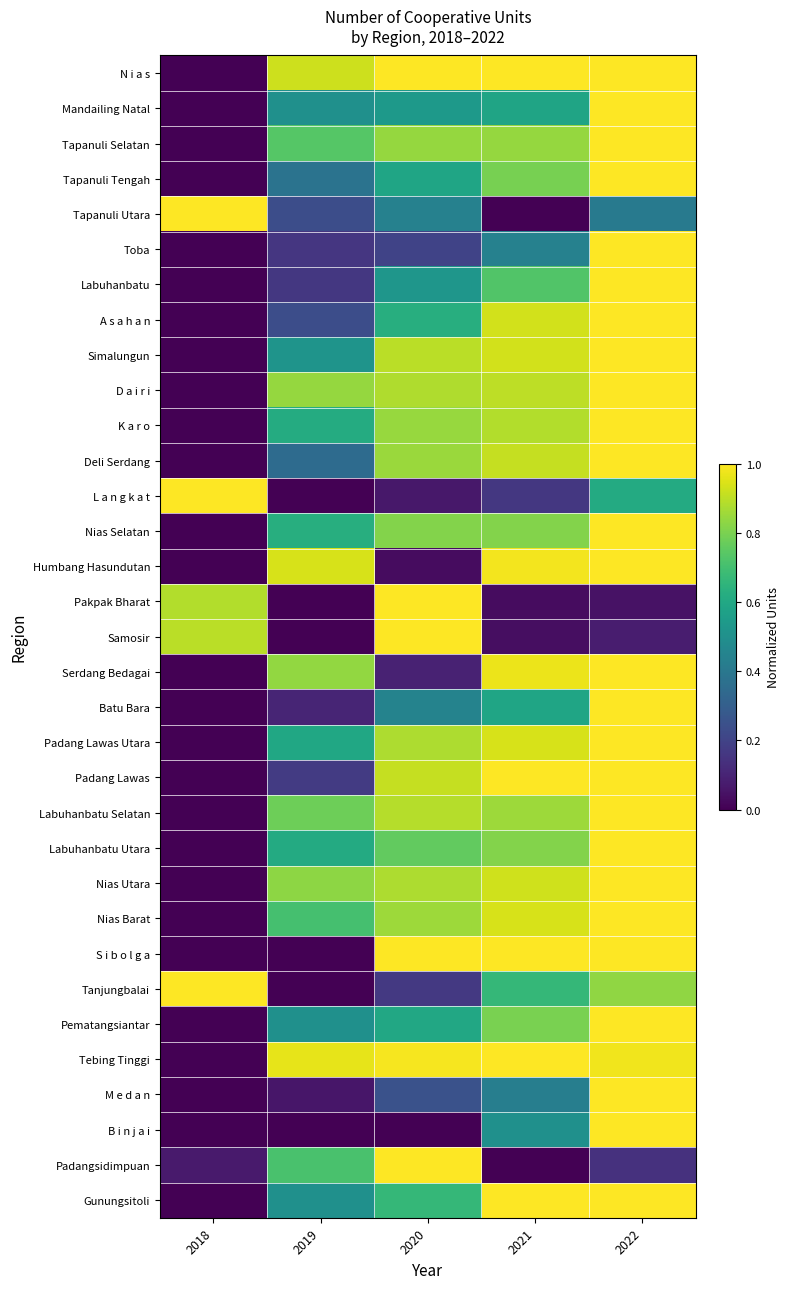

Reading left to right, list all the values displayed in this chart.

N i a s: 2018=0.0	2019=0.9	2020=1.0	2021=1.0	2022=1.0
Mandailing Natal: 2018=0.0	2019=0.5	2020=0.5	2021=0.6	2022=1.0
Tapanuli Selatan: 2018=0.0	2019=0.7	2020=0.8	2021=0.8	2022=1.0
Tapanuli Tengah: 2018=0.0	2019=0.4	2020=0.6	2021=0.8	2022=1.0
Tapanuli Utara: 2018=1.0	2019=0.2	2020=0.4	2021=0.0	2022=0.4
Toba: 2018=0.0	2019=0.2	2020=0.2	2021=0.4	2022=1.0
Labuhanbatu: 2018=0.0	2019=0.2	2020=0.5	2021=0.7	2022=1.0
A s a h a n: 2018=0.0	2019=0.2	2020=0.6	2021=0.9	2022=1.0
Simalungun: 2018=0.0	2019=0.5	2020=0.9	2021=0.9	2022=1.0
D a i r i: 2018=0.0	2019=0.8	2020=0.9	2021=0.9	2022=1.0
K a r o: 2018=0.0	2019=0.6	2020=0.8	2021=0.9	2022=1.0
Deli Serdang: 2018=0.0	2019=0.3	2020=0.8	2021=0.9	2022=1.0
L a n g k a t: 2018=1.0	2019=0.0	2020=0.1	2021=0.2	2022=0.6
Nias Selatan: 2018=0.0	2019=0.6	2020=0.8	2021=0.8	2022=1.0
Humbang Hasundutan: 2018=0.0	2019=0.9	2020=0.0	2021=1.0	2022=1.0
Pakpak Bharat: 2018=0.9	2019=0.0	2020=1.0	2021=0.0	2022=0.0
Samosir: 2018=0.9	2019=0.0	2020=1.0	2021=0.0	2022=0.1
Serdang Bedagai: 2018=0.0	2019=0.8	2020=0.1	2021=1.0	2022=1.0
Batu Bara: 2018=0.0	2019=0.1	2020=0.4	2021=0.6	2022=1.0
Padang Lawas Utara: 2018=0.0	2019=0.6	2020=0.9	2021=0.9	2022=1.0
Padang Lawas: 2018=0.0	2019=0.2	2020=0.9	2021=1.0	2022=1.0
Labuhanbatu Selatan: 2018=0.0	2019=0.8	2020=0.9	2021=0.9	2022=1.0
Labuhanbatu Utara: 2018=0.0	2019=0.6	2020=0.8	2021=0.8	2022=1.0
Nias Utara: 2018=0.0	2019=0.8	2020=0.9	2021=0.9	2022=1.0
Nias Barat: 2018=0.0	2019=0.7	2020=0.9	2021=0.9	2022=1.0
S i b o l g a: 2018=0.0	2019=0.0	2020=1.0	2021=1.0	2022=1.0
Tanjungbalai: 2018=1.0	2019=0.0	2020=0.2	2021=0.7	2022=0.8
Pematangsiantar: 2018=0.0	2019=0.5	2020=0.6	2021=0.8	2022=1.0
Tebing Tinggi: 2018=0.0	2019=1.0	2020=1.0	2021=1.0	2022=1.0
M e d a n: 2018=0.0	2019=0.1	2020=0.3	2021=0.4	2022=1.0
B i n j a i: 2018=0.0	2019=0.0	2020=0.0	2021=0.5	2022=1.0
Padangsidimpuan: 2018=0.1	2019=0.7	2020=1.0	2021=0.0	2022=0.1
Gunungsitoli: 2018=0.0	2019=0.5	2020=0.7	2021=1.0	2022=1.0